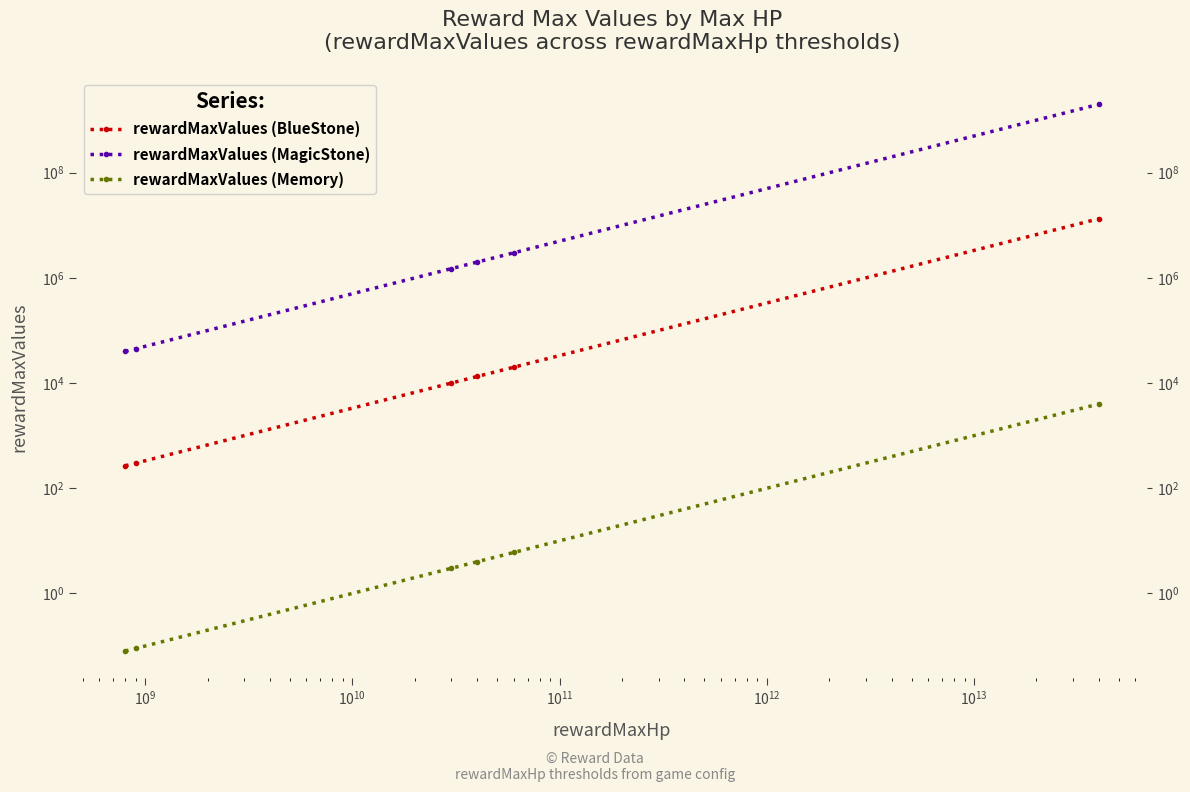

Count the number of data series in this chart.

3